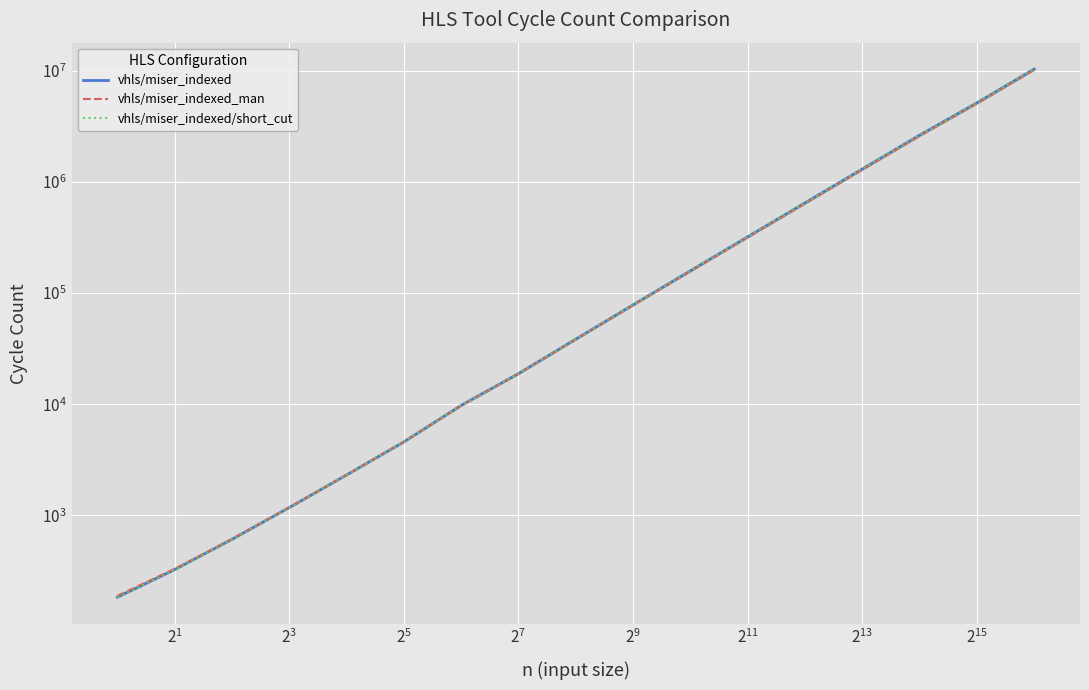

What is the minimum value for vhls/miser_indexed/short_cut?

183